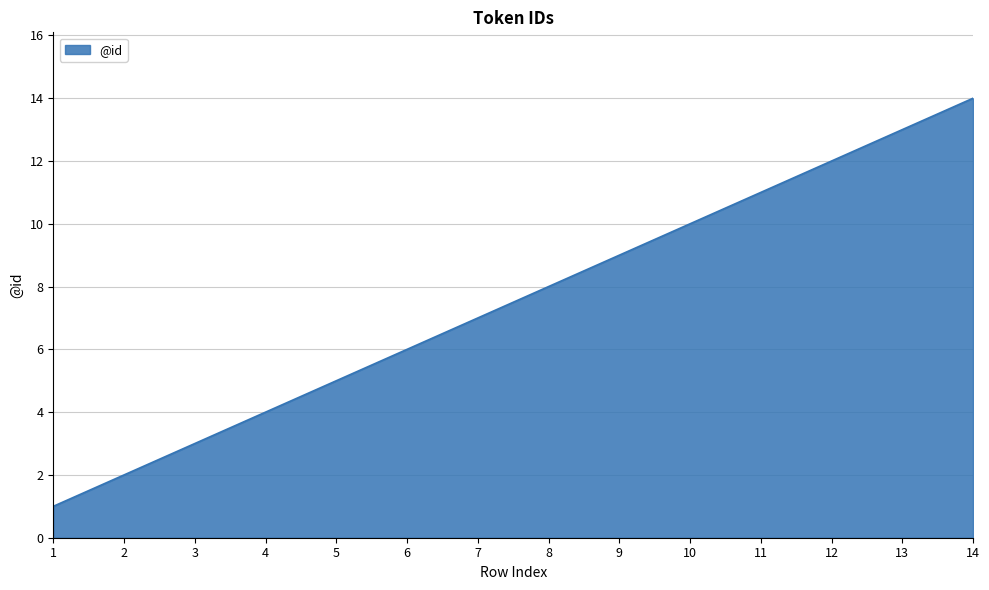

True or false: there are more than 1 points higher than both neighbors.

False